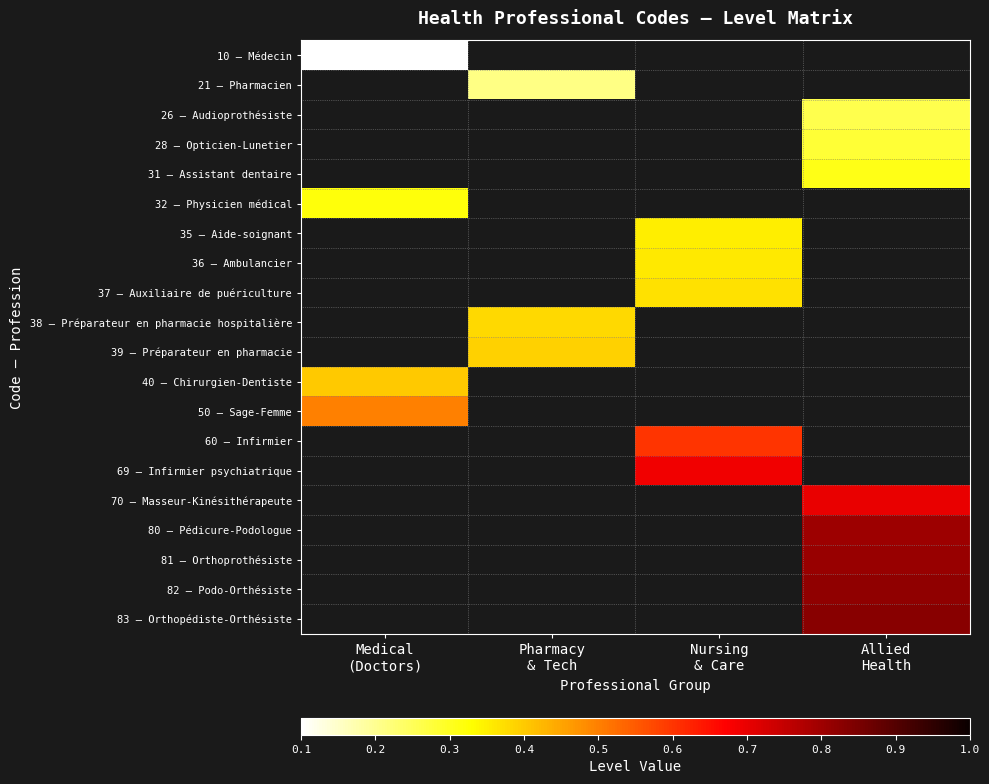

Rank the series by their maximum value, from lowest to highest.

10 — Médecin, 21 — Pharmacien, 26 — Audioprothésiste, 28 — Opticien-Lunetier, 31 — Assistant dentaire, 32 — Physicien médical, 35 — Aide-soignant, 36 — Ambulancier, 37 — Auxiliaire de puériculture, 38 — Préparateur en pharmacie hospitalière, 39 — Préparateur en pharmacie, 40 — Chirurgien-Dentiste, 50 — Sage-Femme, 60 — Infirmier, 69 — Infirmier psychiatrique, 70 — Masseur-Kinésithérapeute, 80 — Pédicure-Podologue, 81 — Orthoprothésiste, 82 — Podo-Orthésiste, 83 — Orthopédiste-Orthésiste